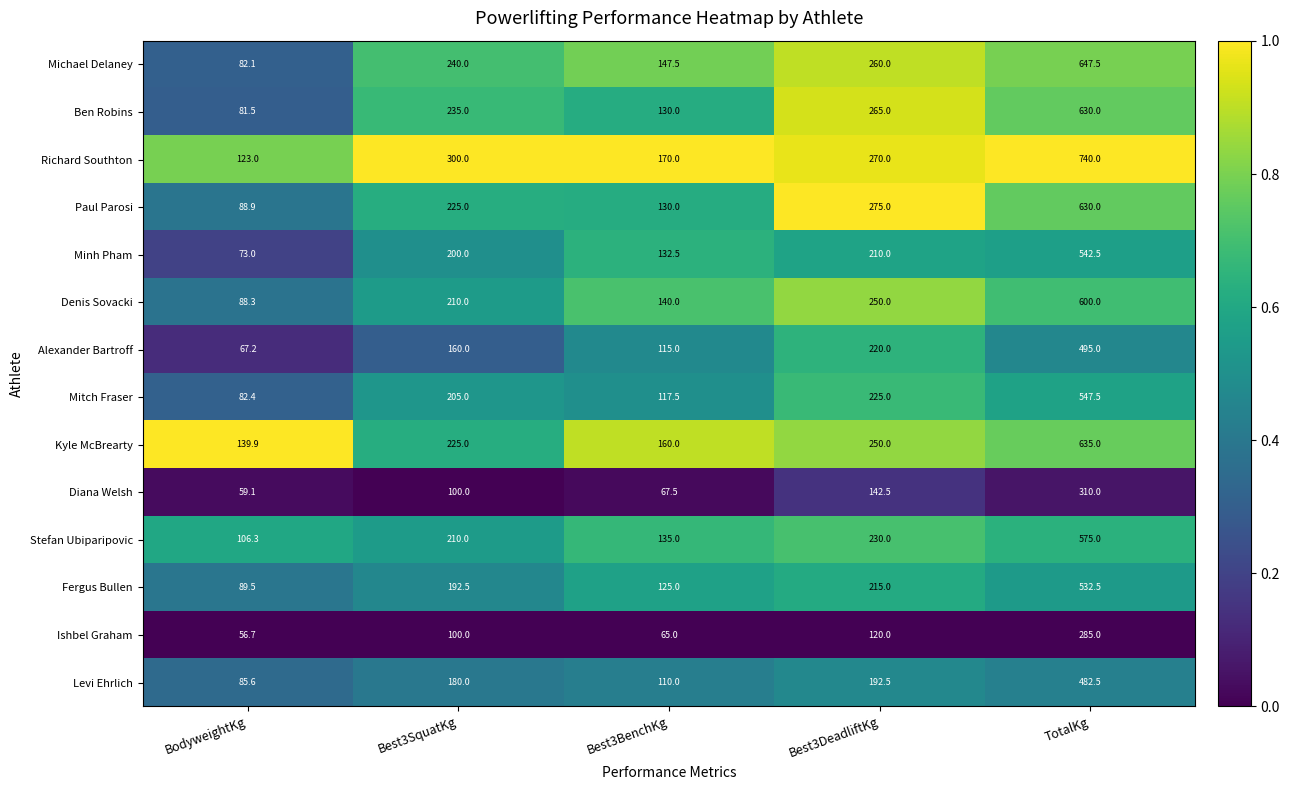

Is it true that Richard Southton equals 483.4 at Best3DeadliftKg?

False